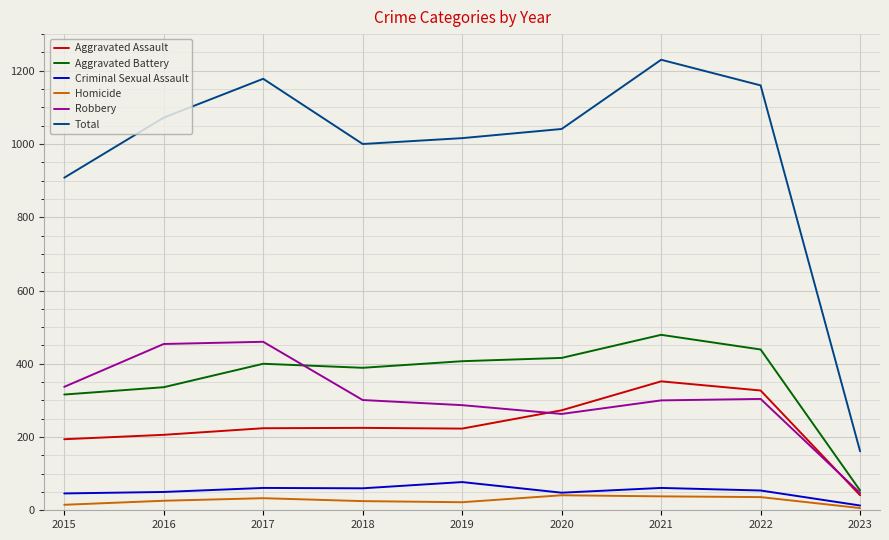

Does the chart display data point markers on the line(s)?

No